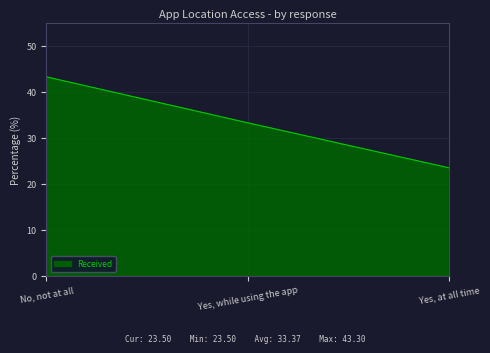

Reading left to right, transcribe all the data shown in this chart.

No, not at all=43.3	Yes, while using the app=33.3	Yes, at all time=23.5